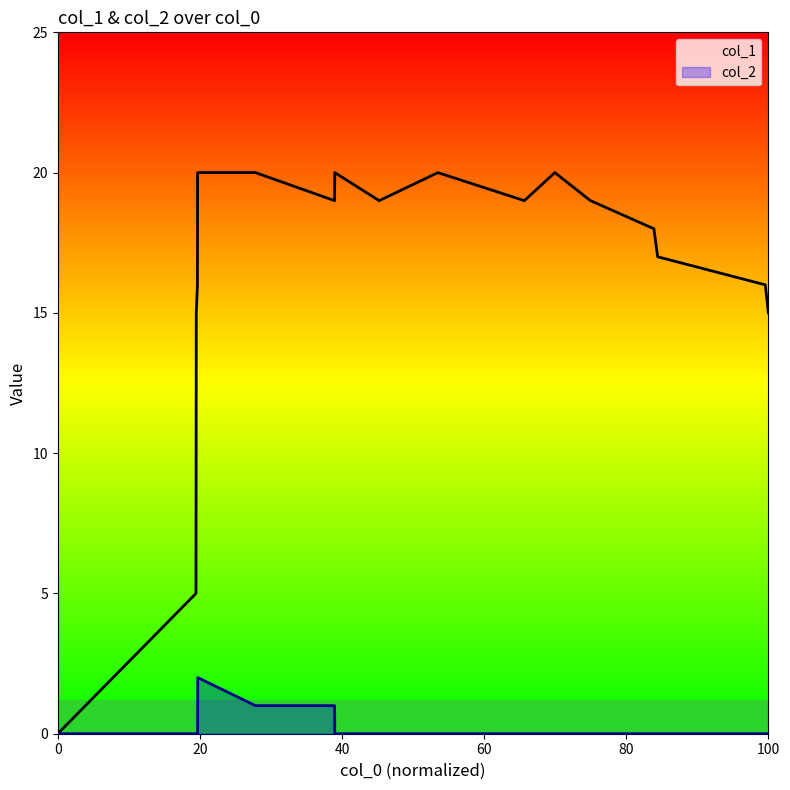

Rank the series by their average value, from highest to lowest.

col_1, col_2